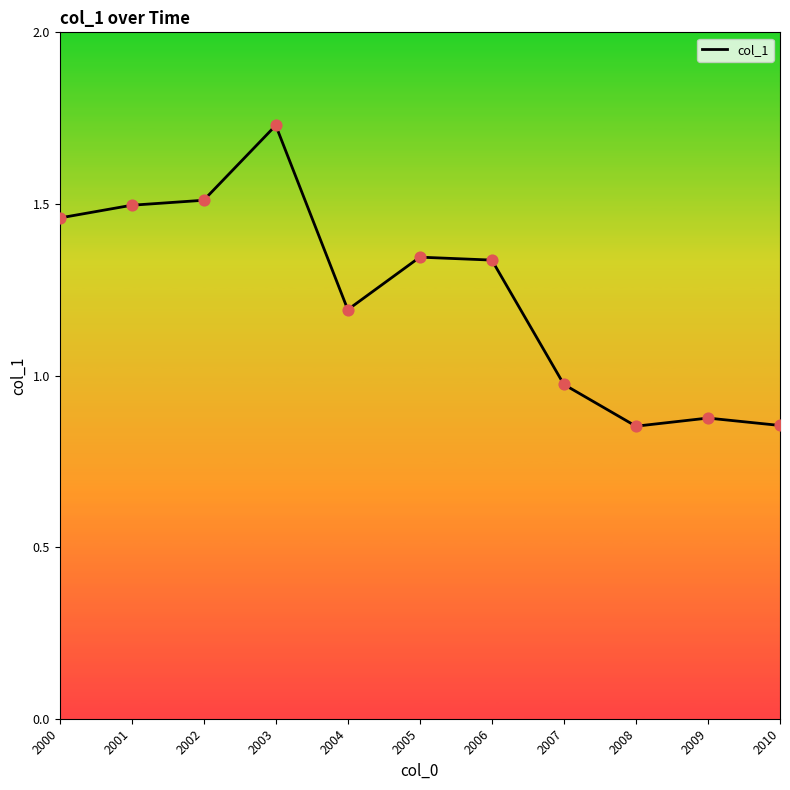

Which has a higher value, 2003 or 2006?

2003